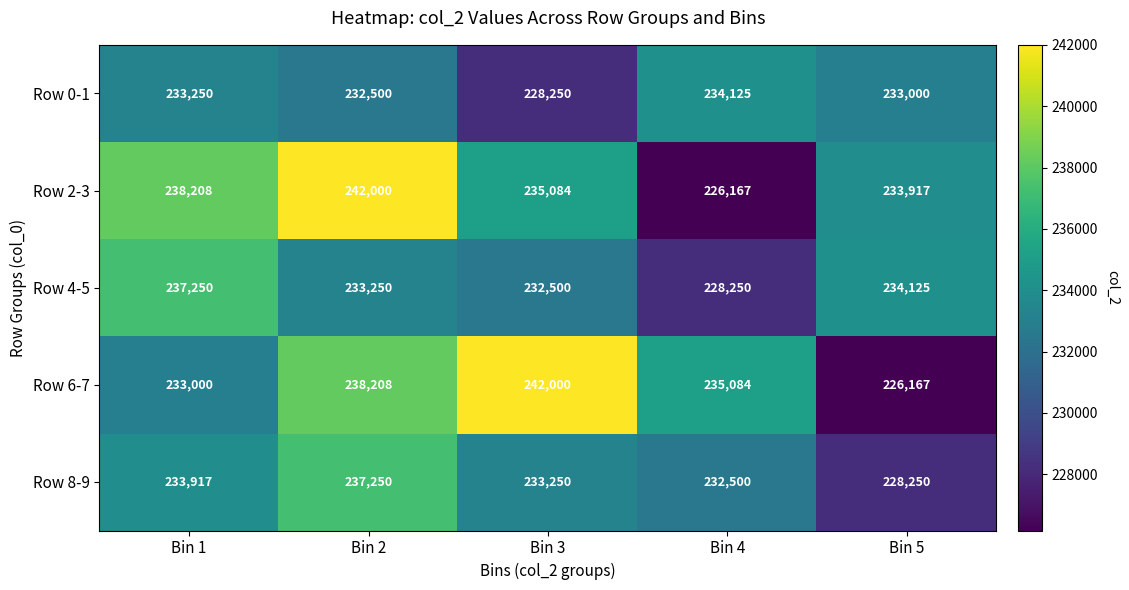

The value of Row 8-9 at Bin 1 is 233917. True or false?

True